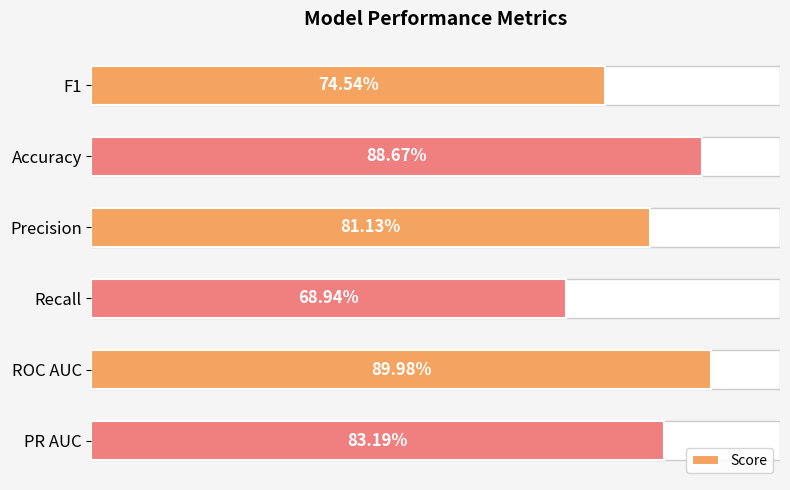

Count the number of data series in this chart.

1